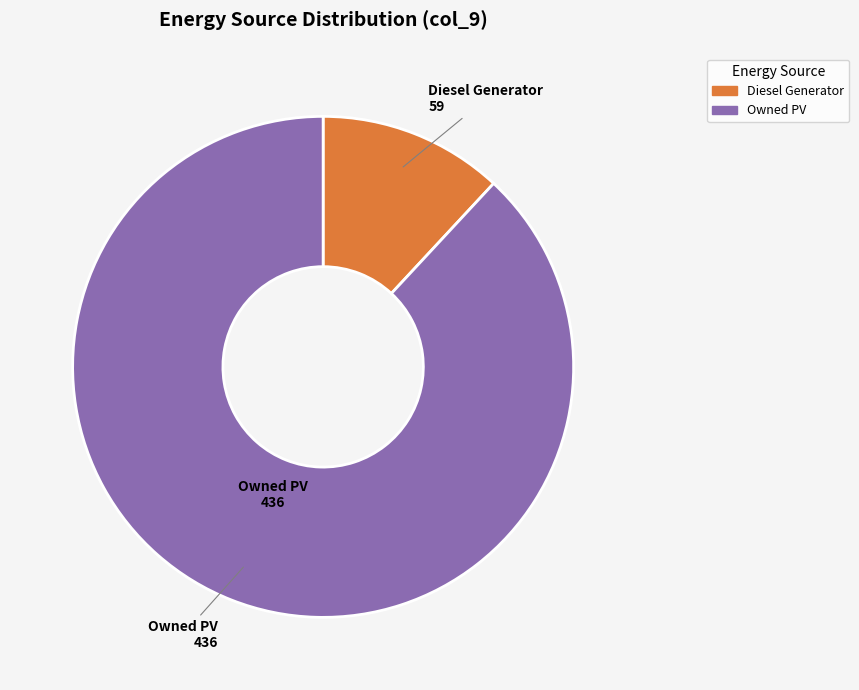

Is there any slice that represents more than half of the pie?

Yes